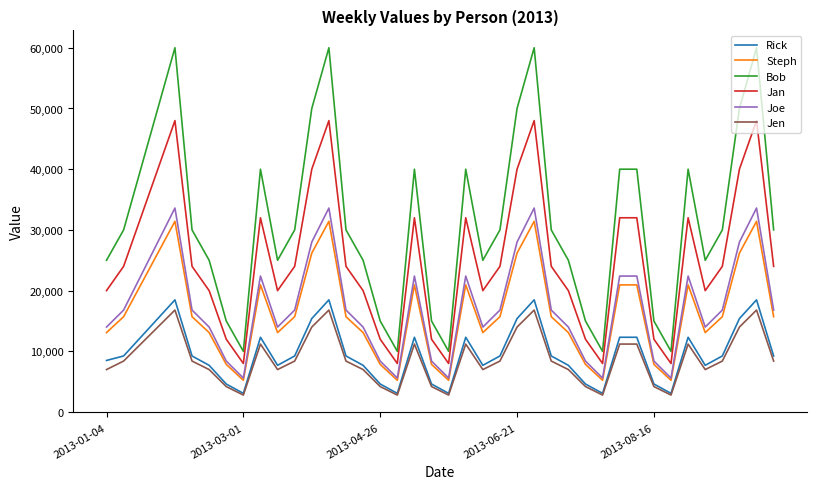

How many categories are shown in the chart?

40